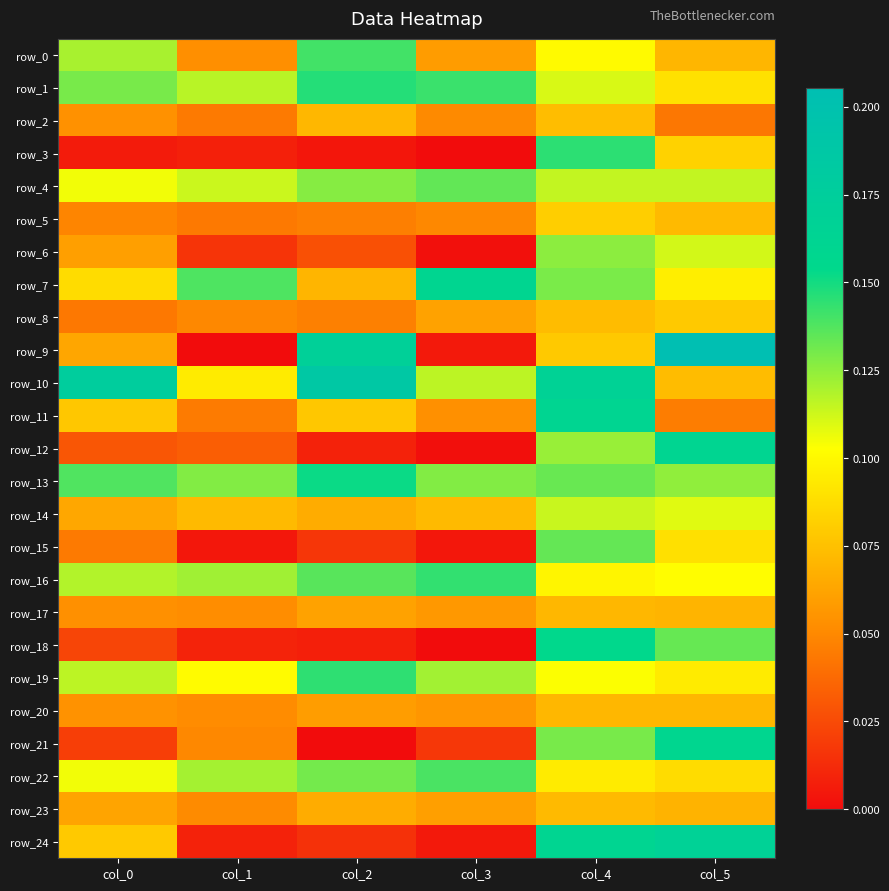

Which series changed the most between col_2 and col_3?

row_9